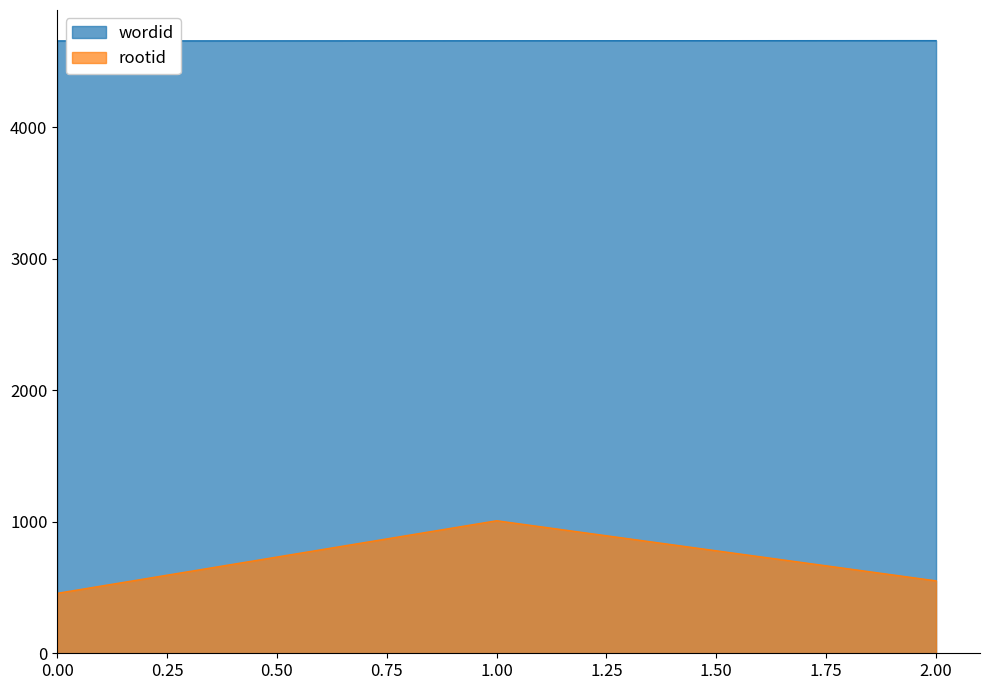

What is the highest value of the rootid series?

1008